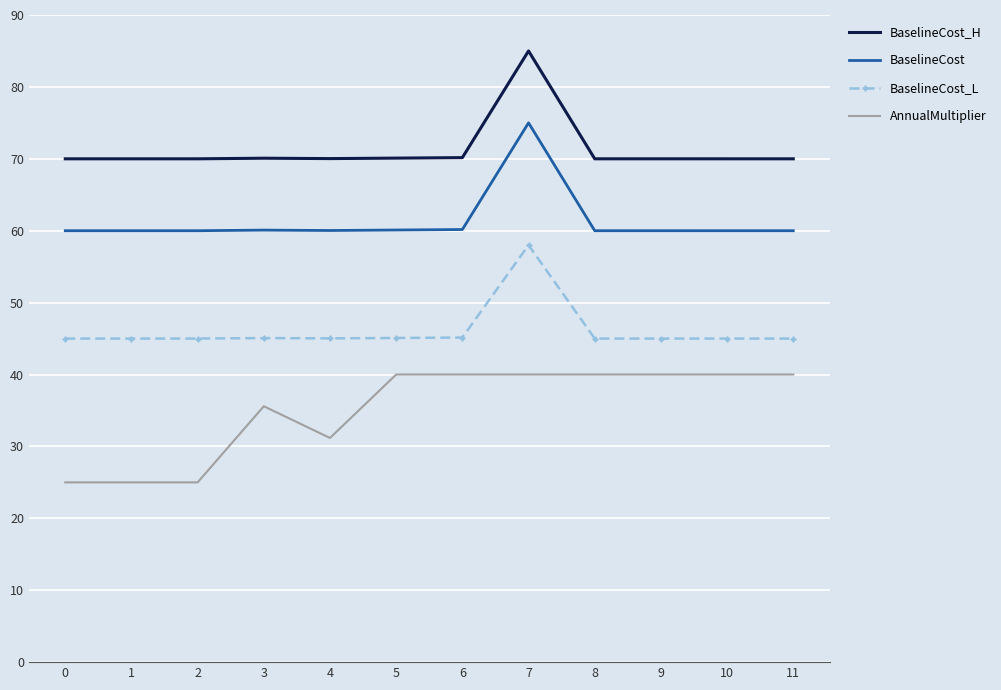

The AnnualMultiplier series shows 18.9 at 8. True or false?

False